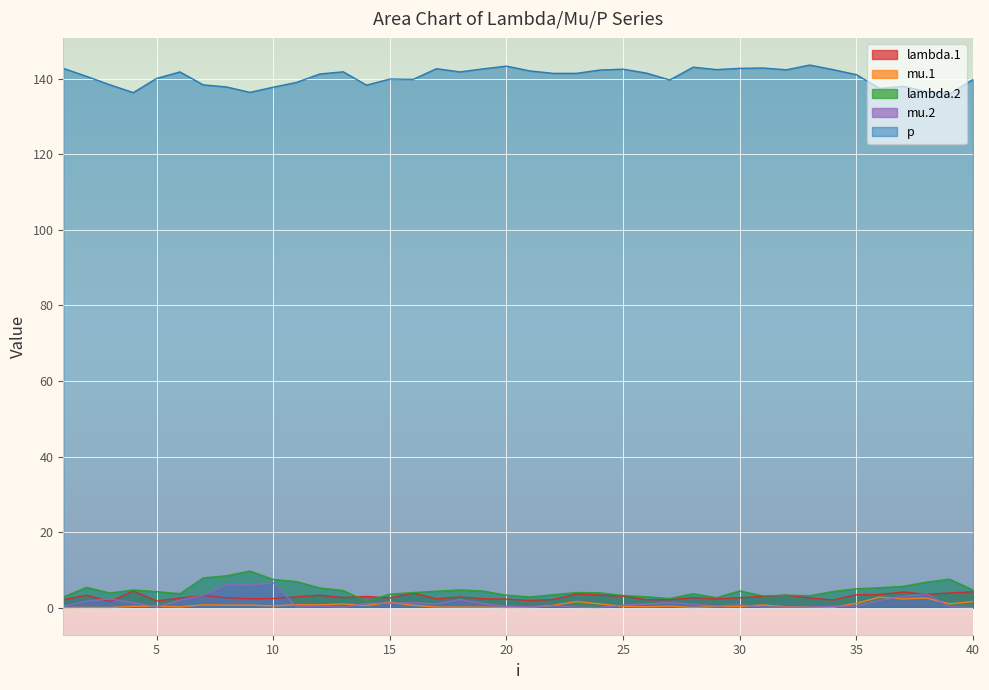

True or false: lambda.2 and lambda.1 intersect in this chart.

True